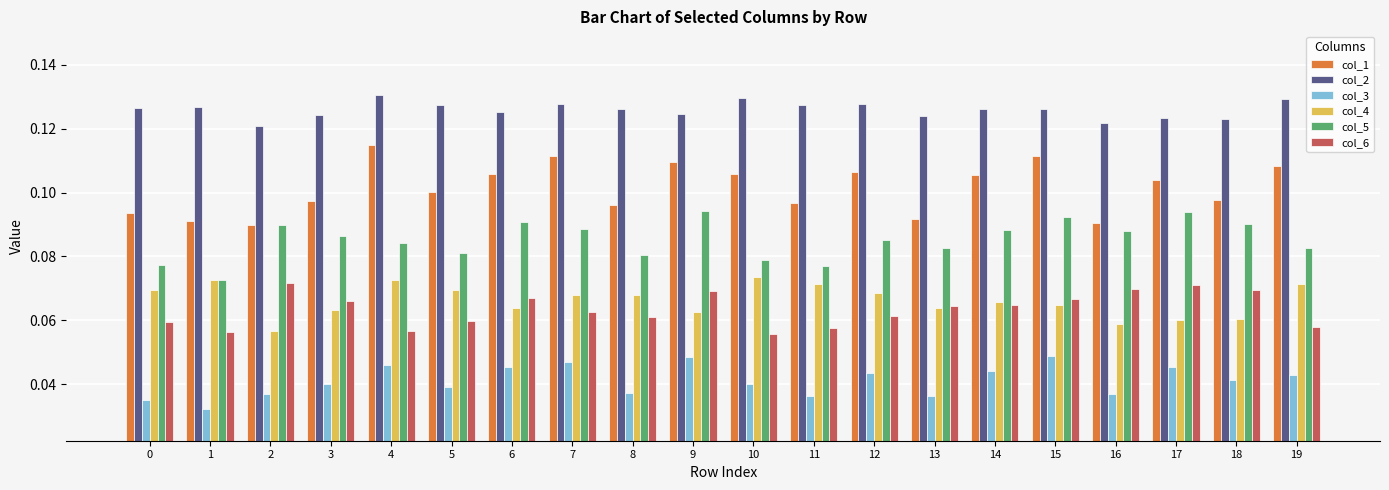

Where is col_3 nearest to the value 0?

1